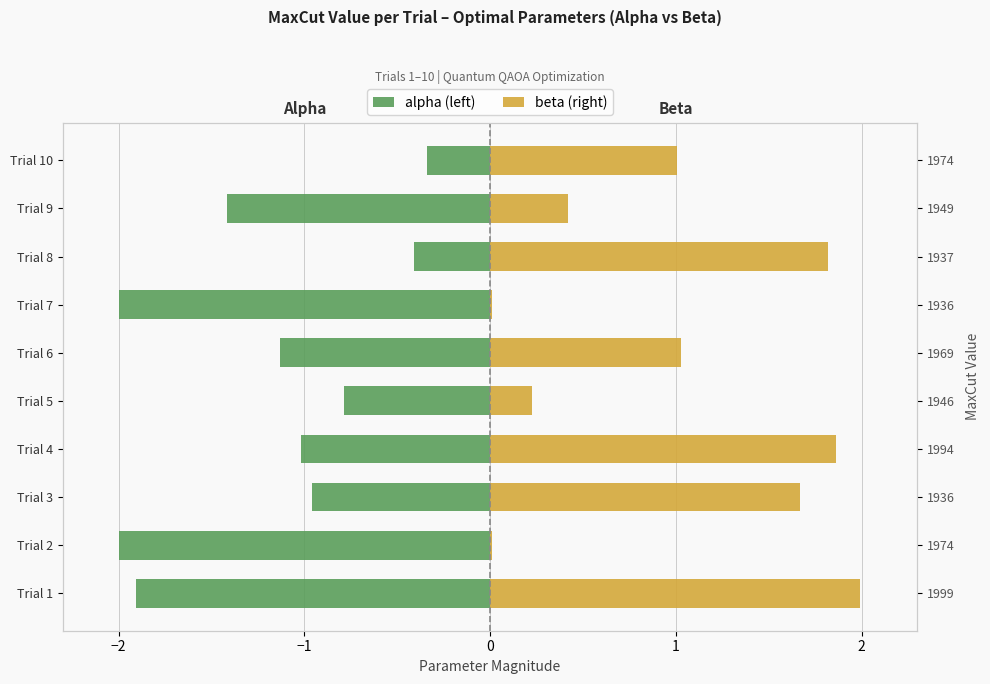

What is the maximum value shown in the chart?

2.0